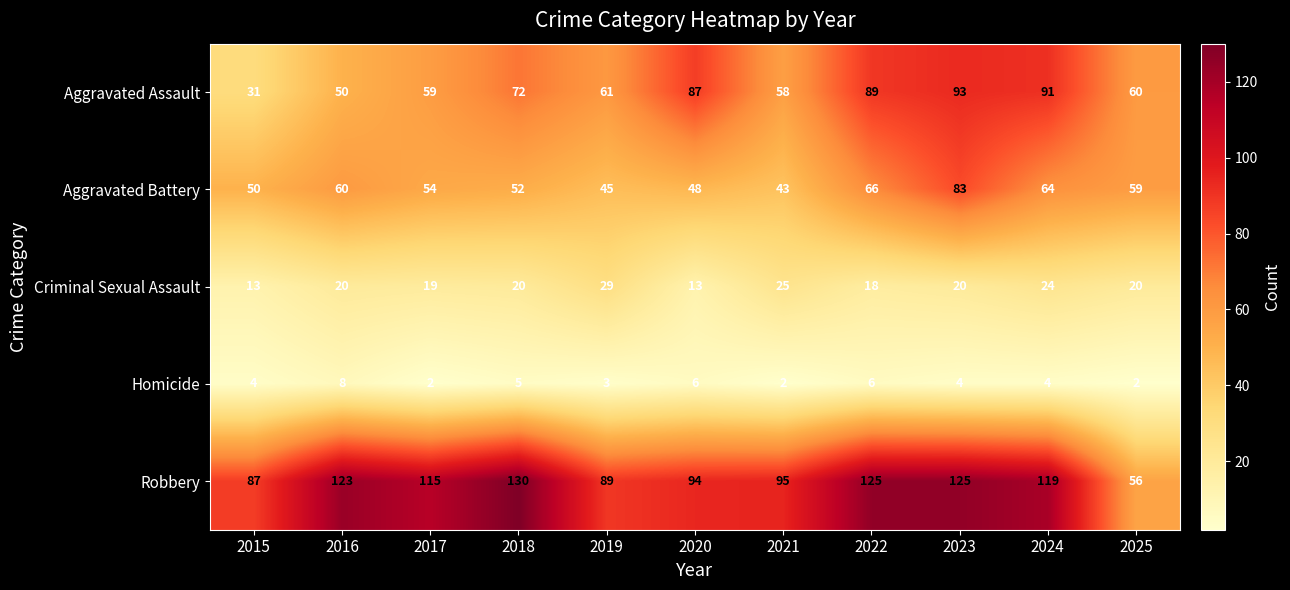

Rank the series by their maximum value, from lowest to highest.

Homicide, Criminal Sexual Assault, Aggravated Battery, Aggravated Assault, Robbery